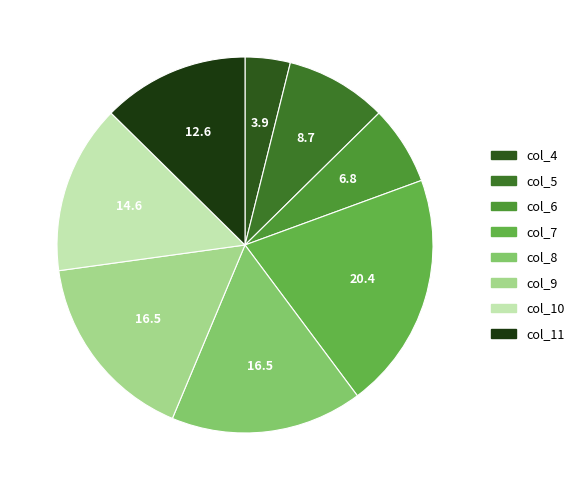

What is the ratio of the value at col_7 to the value at col_9?

1.2